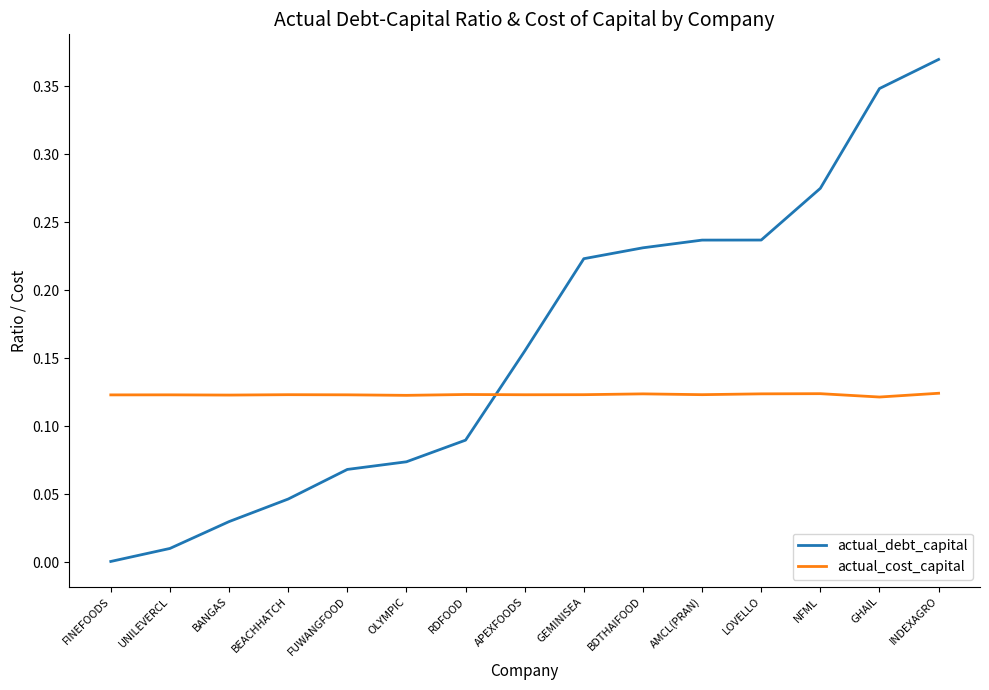

Rank the series by their maximum value, from lowest to highest.

actual_cost_capital, actual_debt_capital